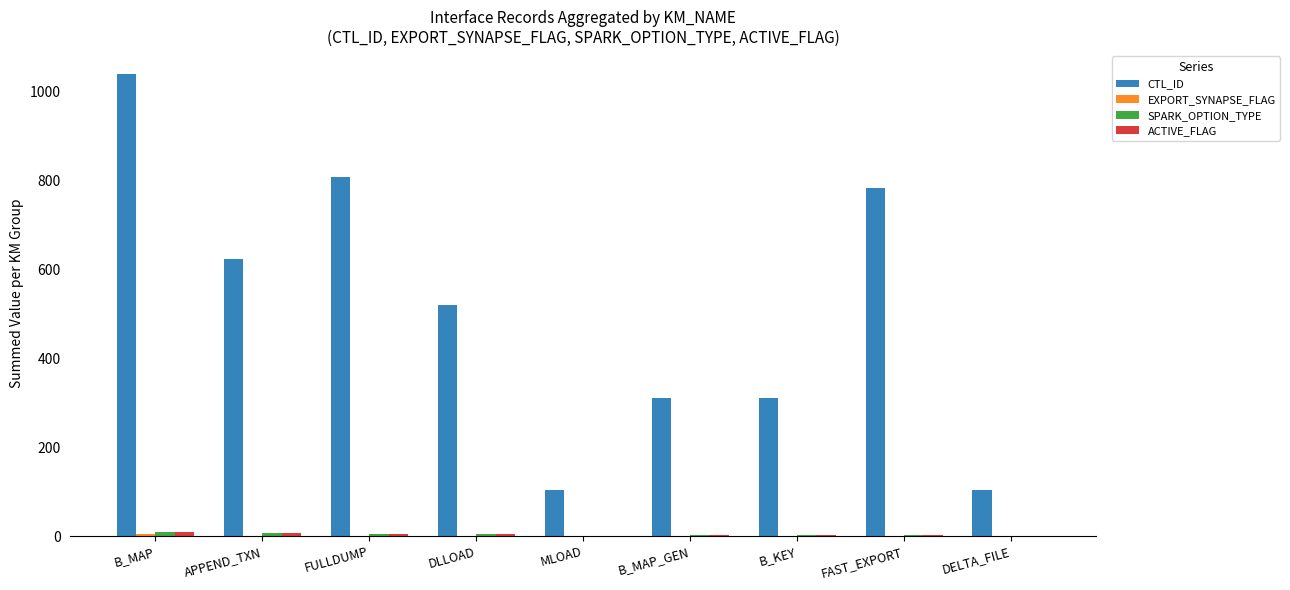

The CTL_ID series shows 220 at FAST_EXPORT. True or false?

False